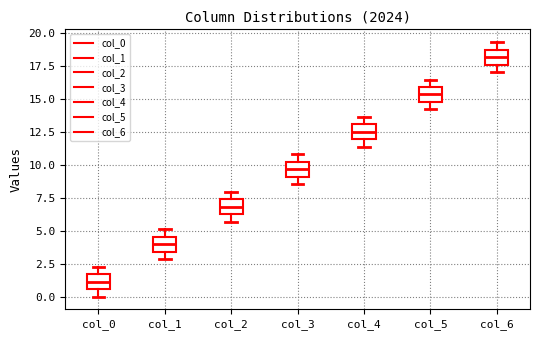

Reading left to right, transcribe this box plot: for each box, give where its median line is, the range the box spans, and where its two whiskers end, as read against the y-axis. The values are not printed on the chart, so give them approximately, as read against the axis.

col_0: median 1.0, box 0.5 to 1.5, whiskers 0.0 to 2.5
col_1: median 4.0, box 3.5 to 4.5, whiskers 3.0 to 5.0
col_2: median 7.0, box 6.0 to 7.5, whiskers 5.5 to 8.0
col_3: median 9.5, box 9.0 to 10.0, whiskers 8.5 to 11.0
col_4: median 12.5, box 12.0 to 13.0, whiskers 11.5 to 13.5
col_5: median 15.5, box 14.5 to 16.0, whiskers 14.0 to 16.5
col_6: median 18.0, box 17.5 to 18.5, whiskers 17.0 to 19.5